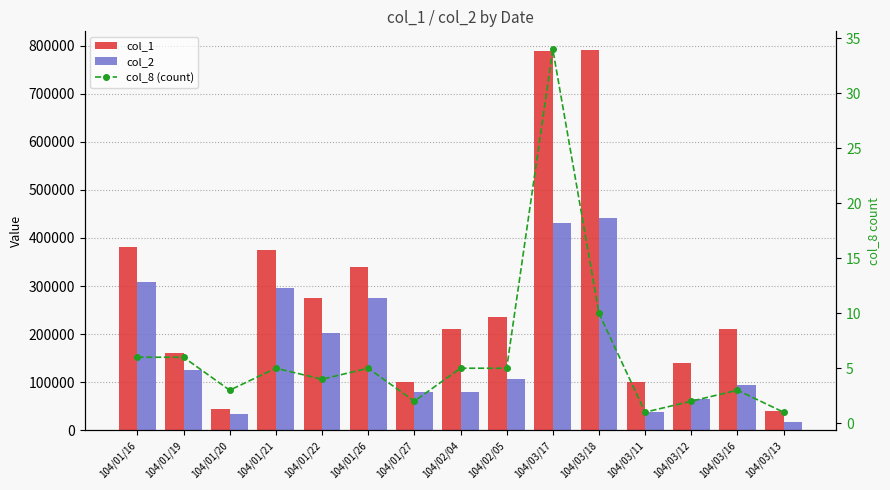

What is the average value of the col_2 series?

173077